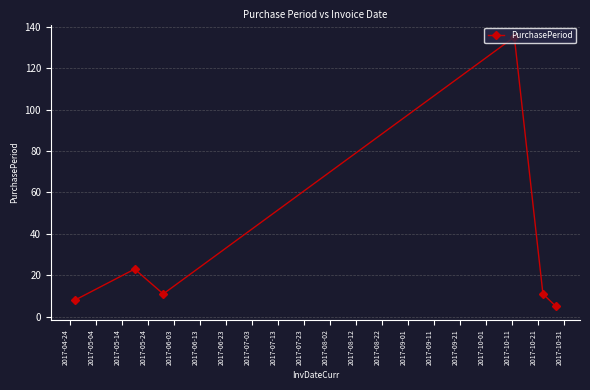

Reading right to left, list all the values displayed in this chart.

5	11	135	11	23	8